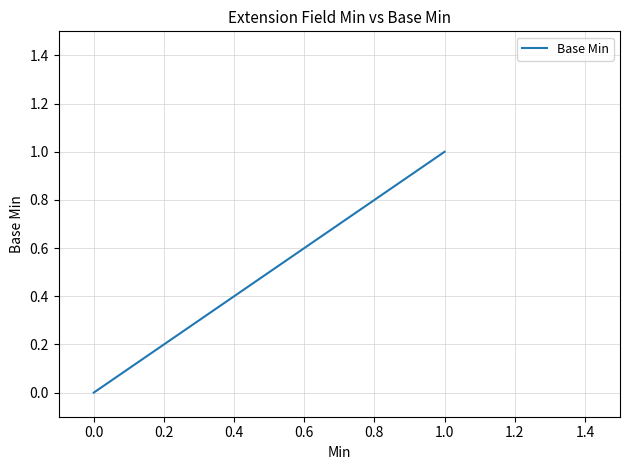

Is this an area chart (filled region under the line)?

No